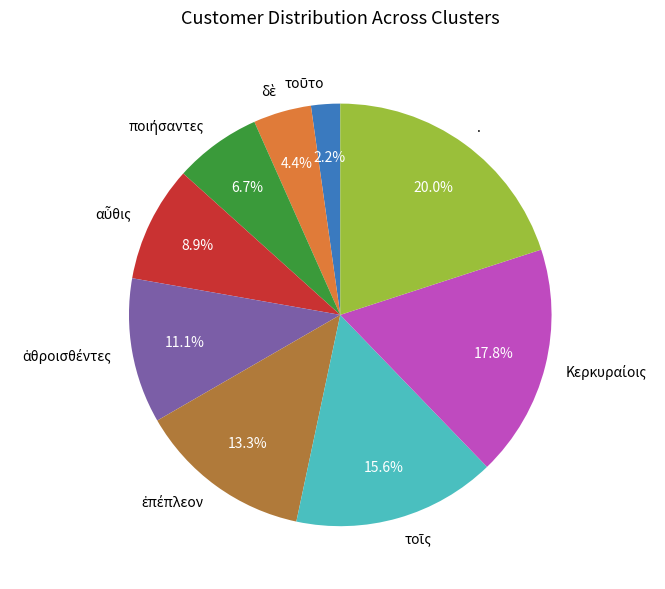

To the nearest percent, what is the difference between the largest and smallest slice percentages?

18%